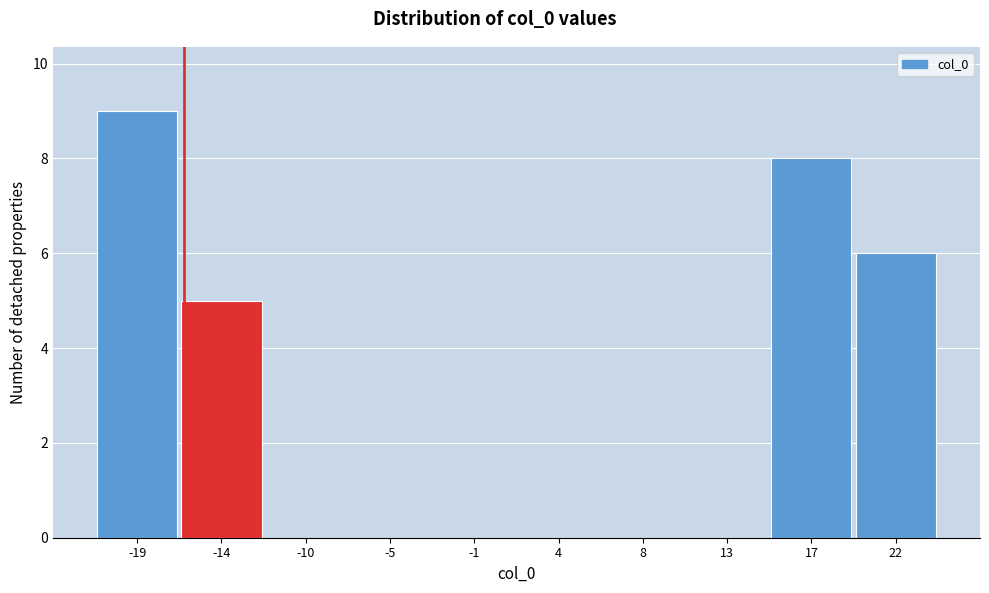

Where is the data nearest to the value 4?

-14